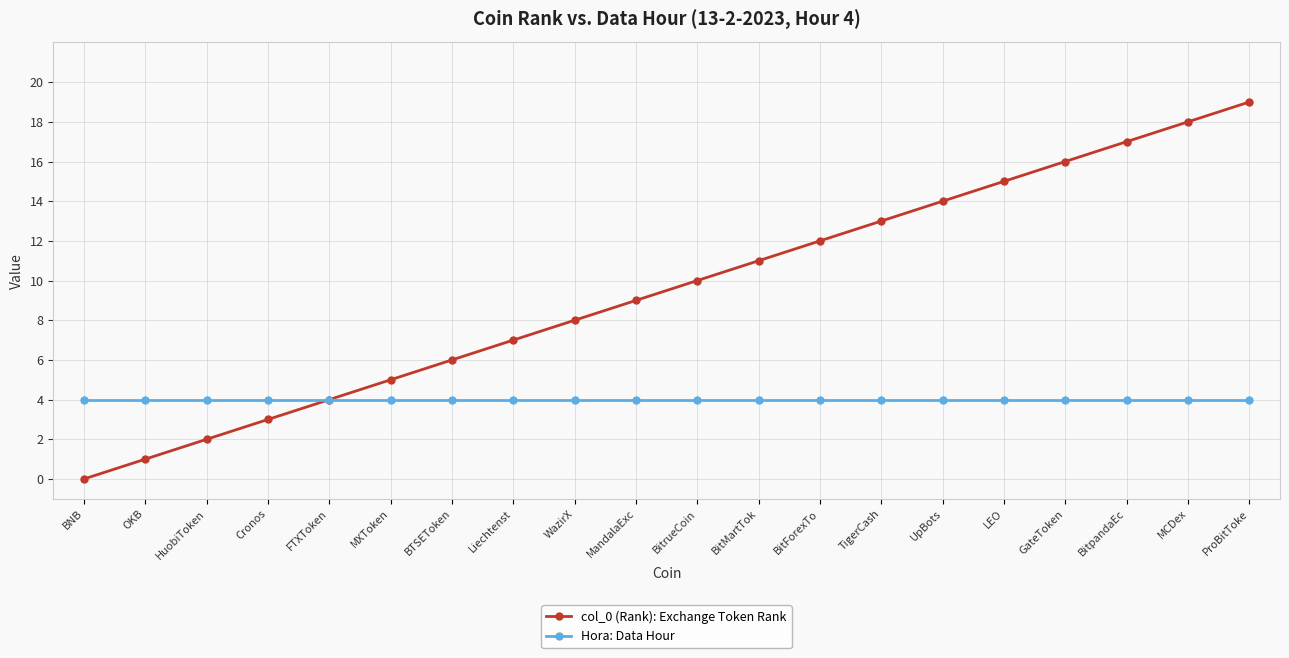

What is the label of the 6th point from the right?

UpBots